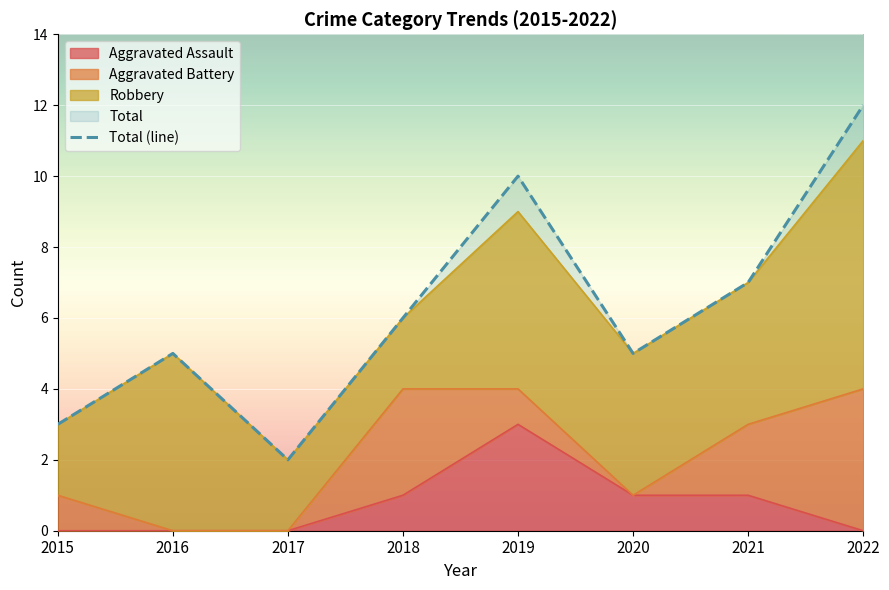

What is the value of the 1st point from the left?

3